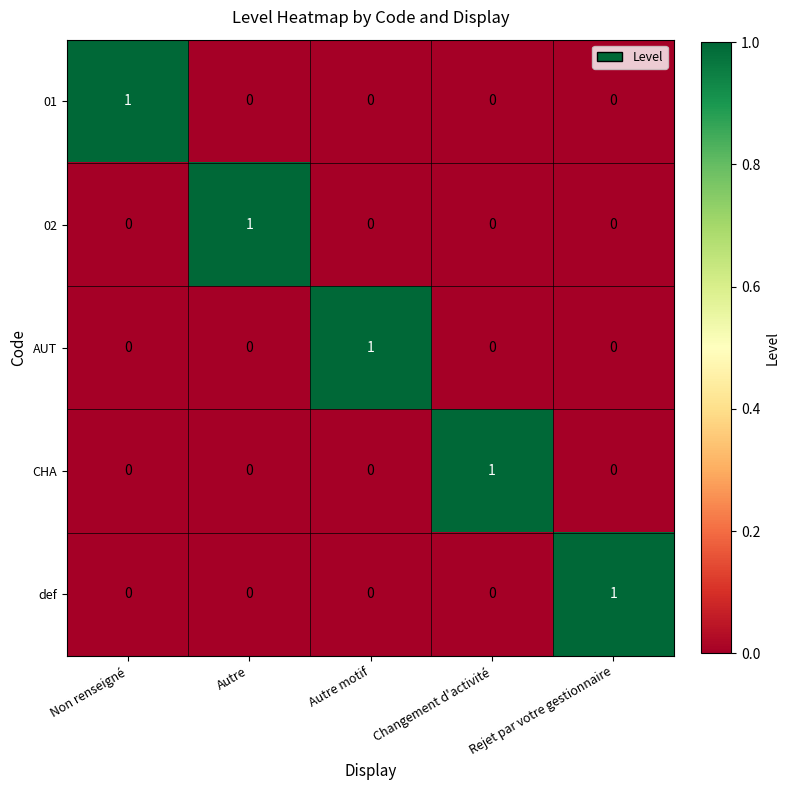

At how many categories does at least one series exceed 0?

5